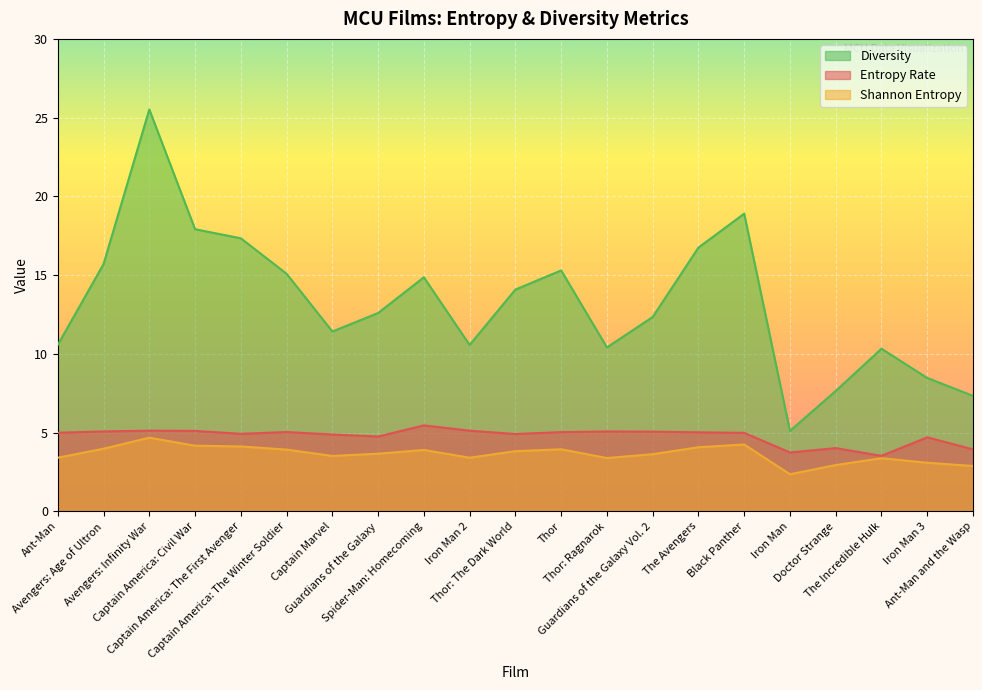

At how many categories does at least one series exceed 3?

21